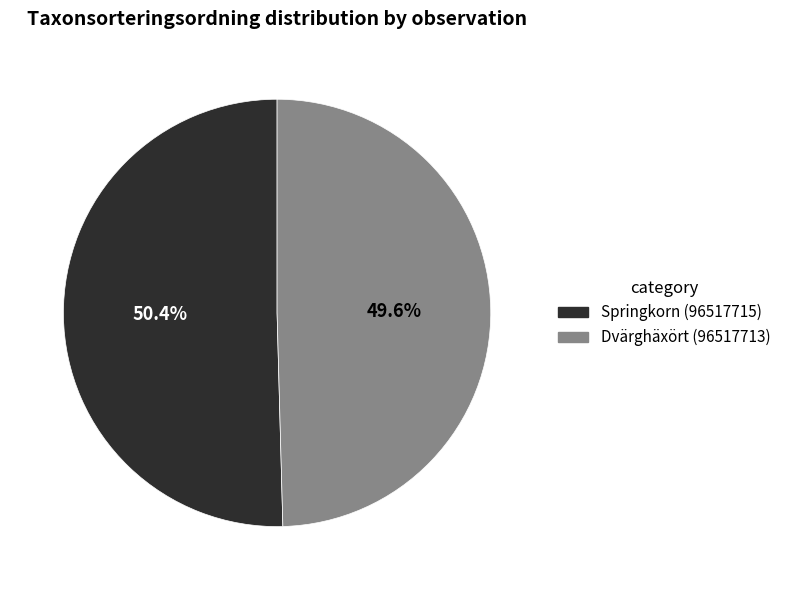

Is it true that Springkorn (96517715) is 50% of the pie?

True